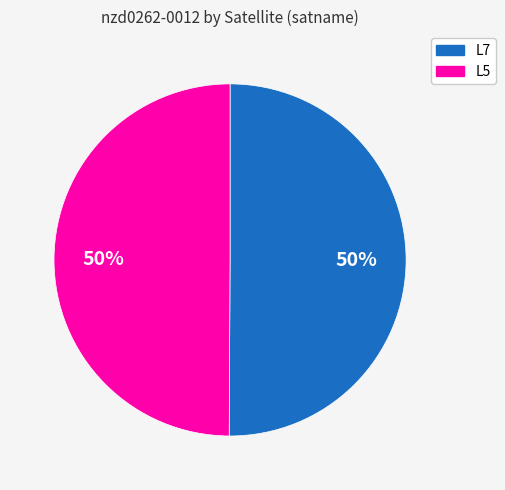

What is the ratio of the value at L5 to the value at L7?

1.0